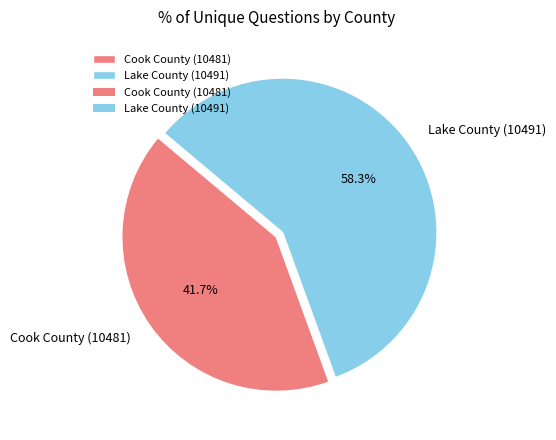

Between Cook County (10481) and Lake County (10491), which is larger?

Lake County (10491)